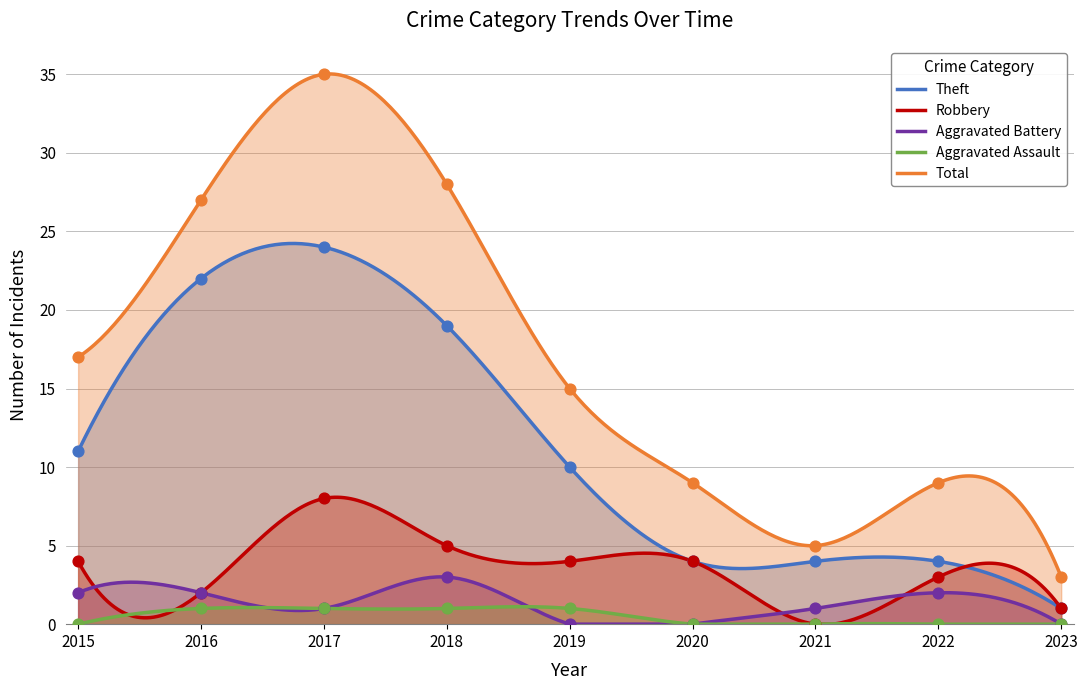

Which series has the widest spread of Y values?

Total